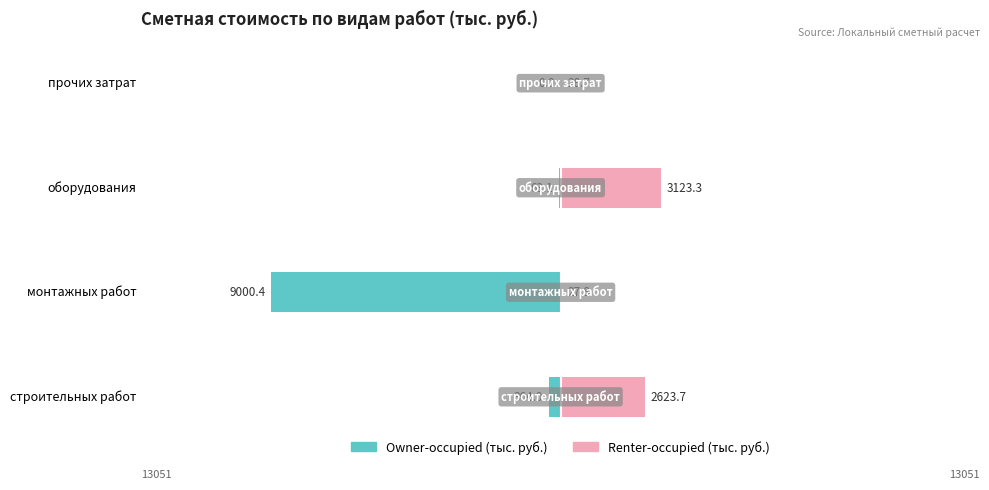

Which series changed the most between монтажных работ and оборудования?

Owner-occupied